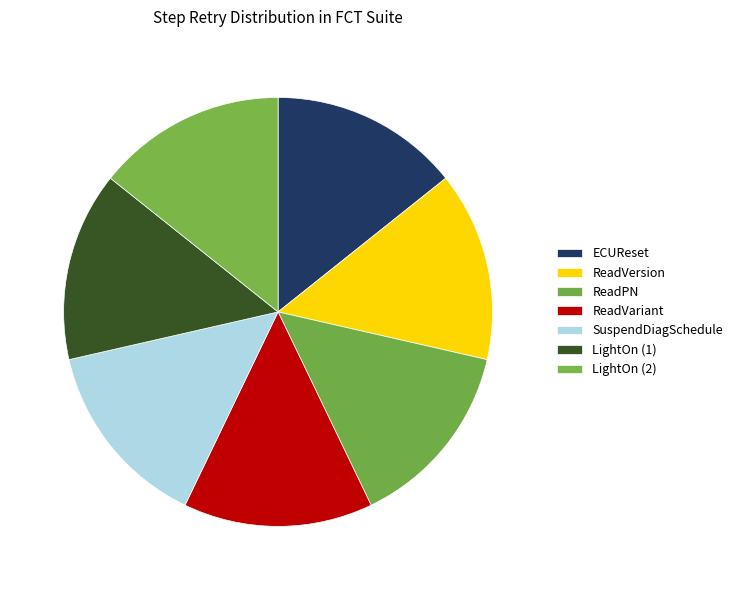

Count the number of slices in the pie.

7